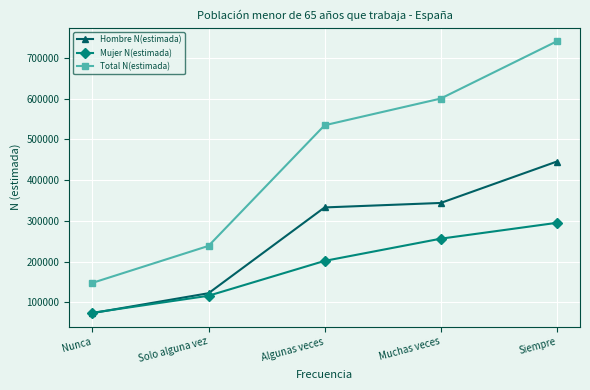

Reading right to left, transcribe all the data shown in this chart.

Hombre N(estimada): 445549	343950	332950	122383	73502
Mujer N(estimada): 295166	256224	201701	116150	74309
Total N(estimada): 740715	600174	534651	238534	147811